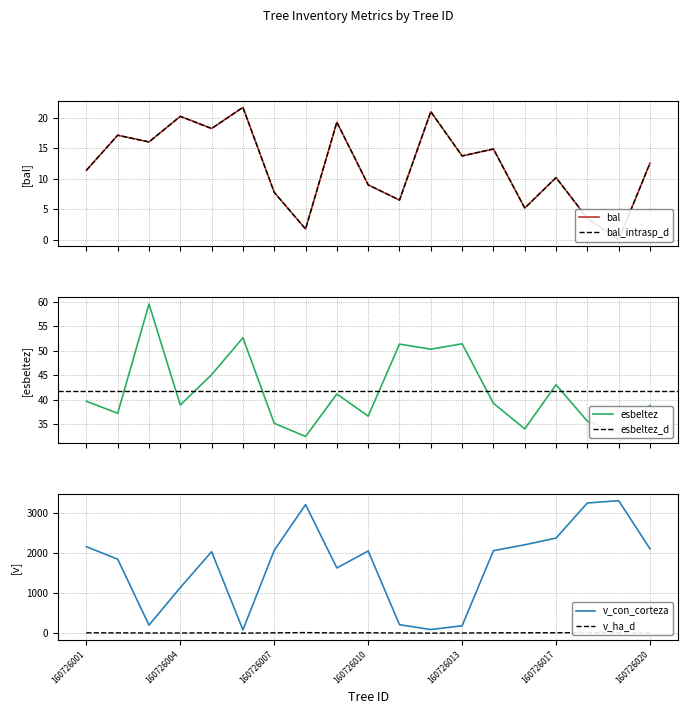

Rank the series by their maximum value, from lowest to highest.

v_ha, bal, bal_intrasp, esbeltez, v_con_corteza